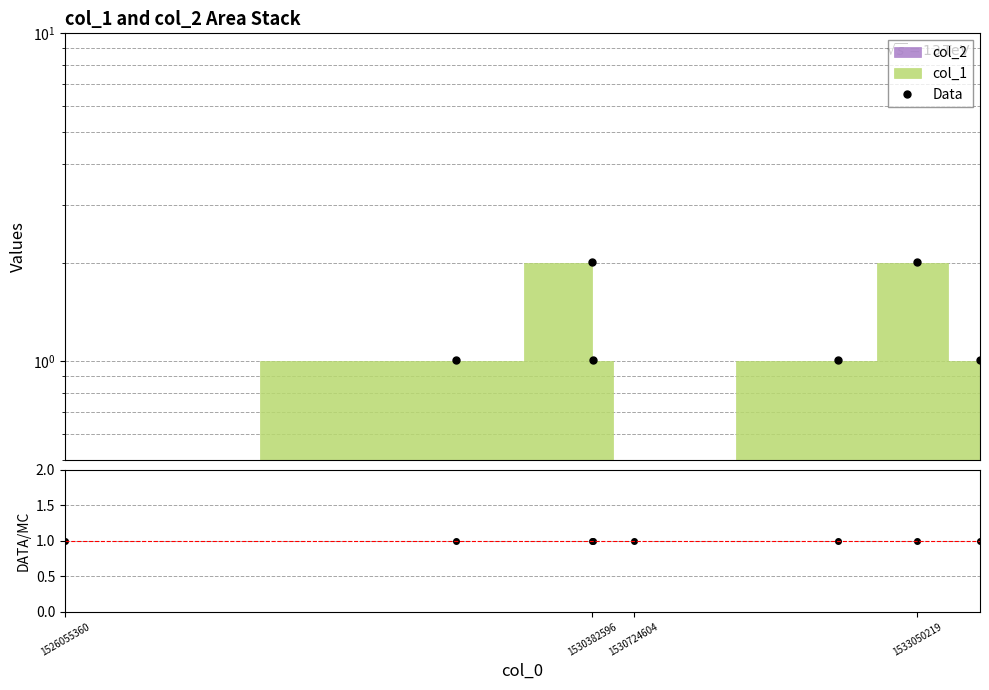

How many interior local valleys does the Data series have?

1